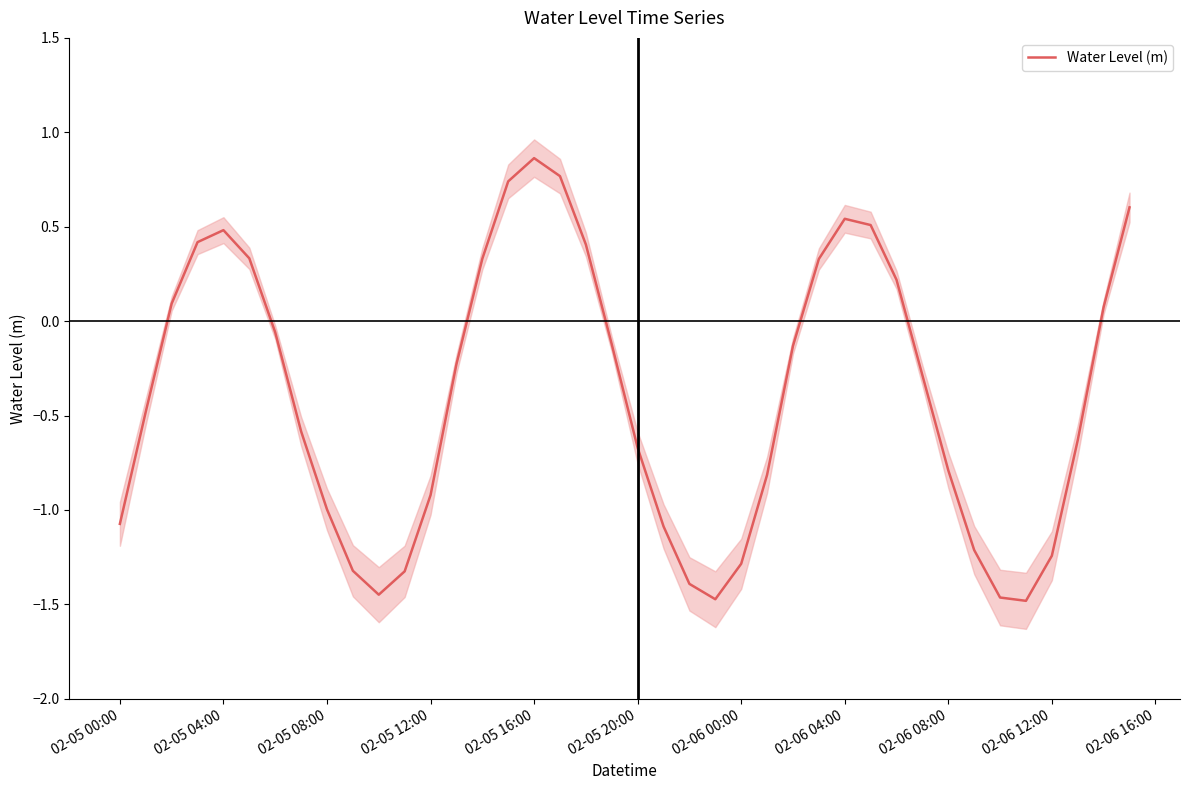

Does the chart display data point markers on the line(s)?

No